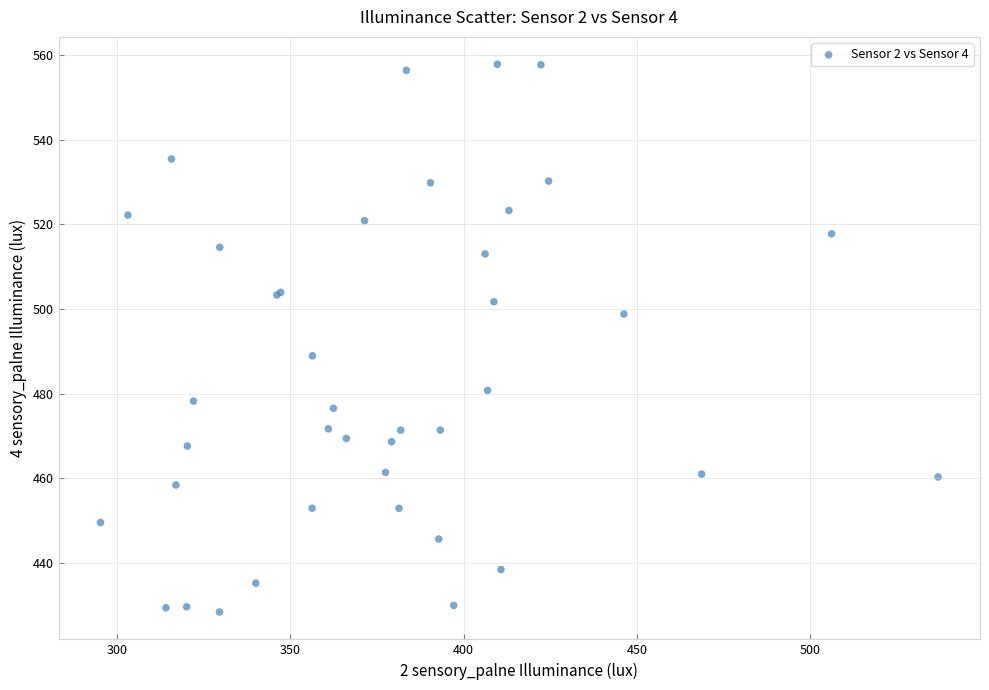

What Y value in the scatter plot is closest to 493?

488.9